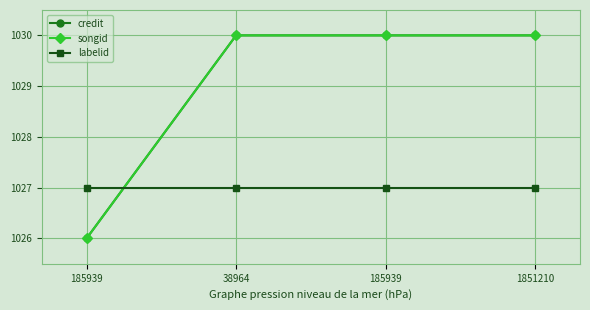

True or false: labelid has a value of 664 at 185939.

False